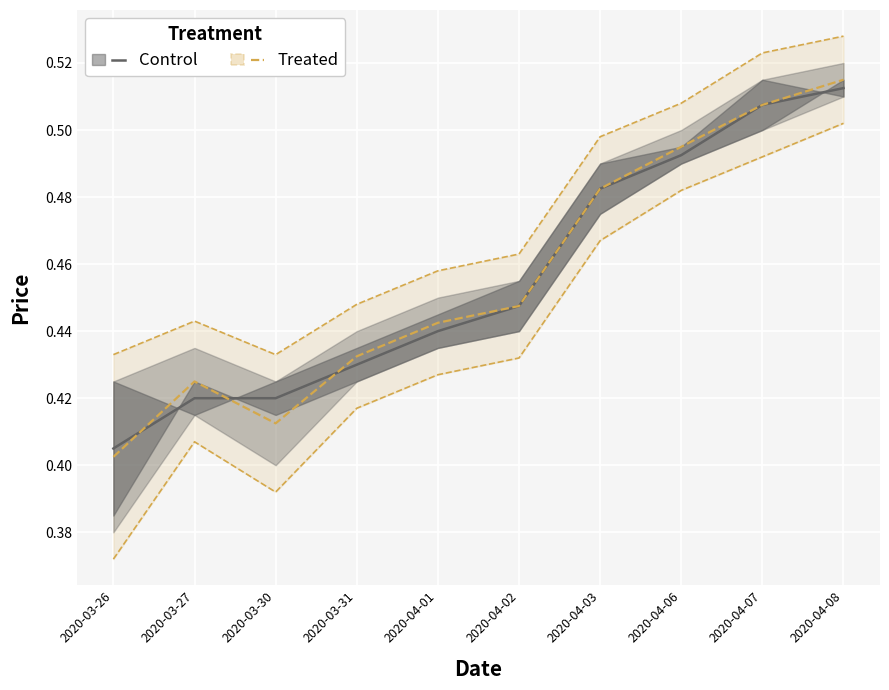

Read the Treated value at 2020-03-30.

0.4